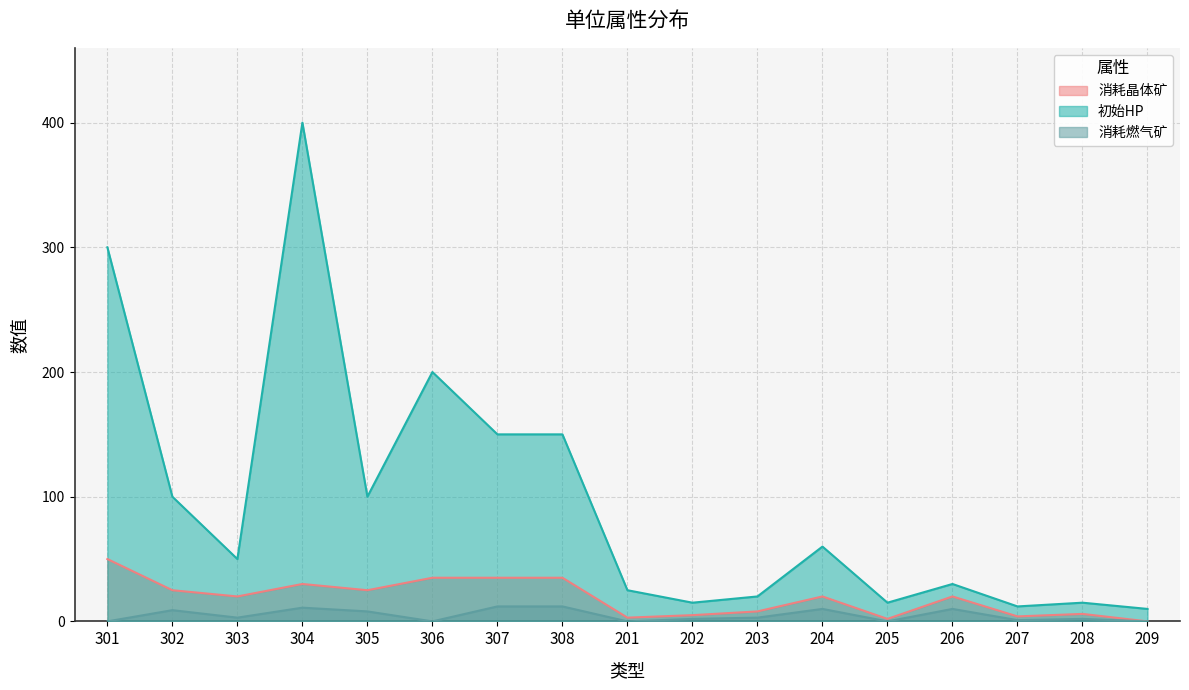

How many data points in 消耗燃气矿 are above 3?

7